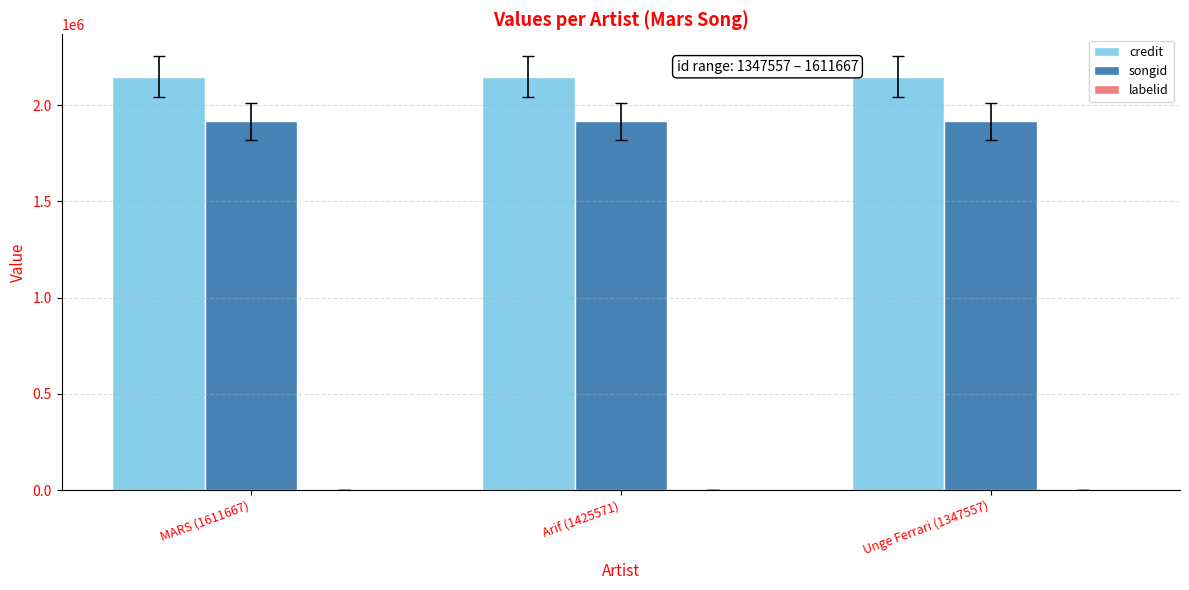

The value of songid at Arif (1425571) is 609364. True or false?

False